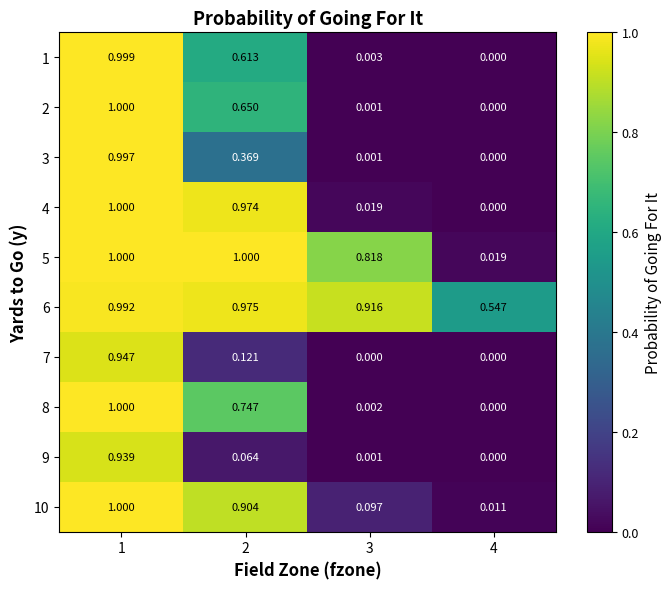

What is the total value across all series at 2?

6.4